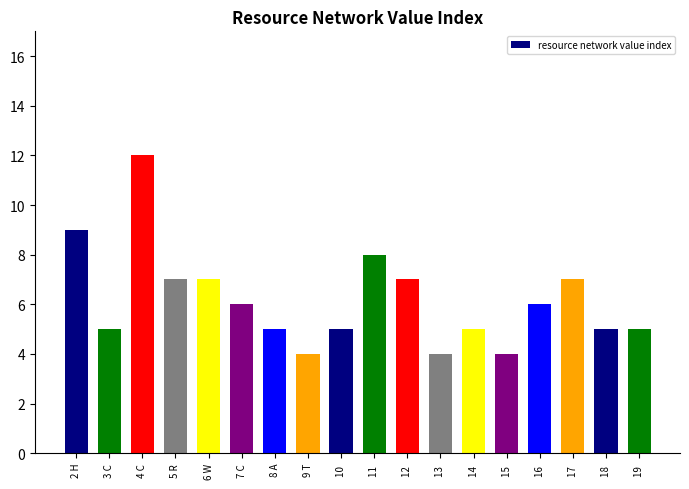

How many series are shown in this chart?

1